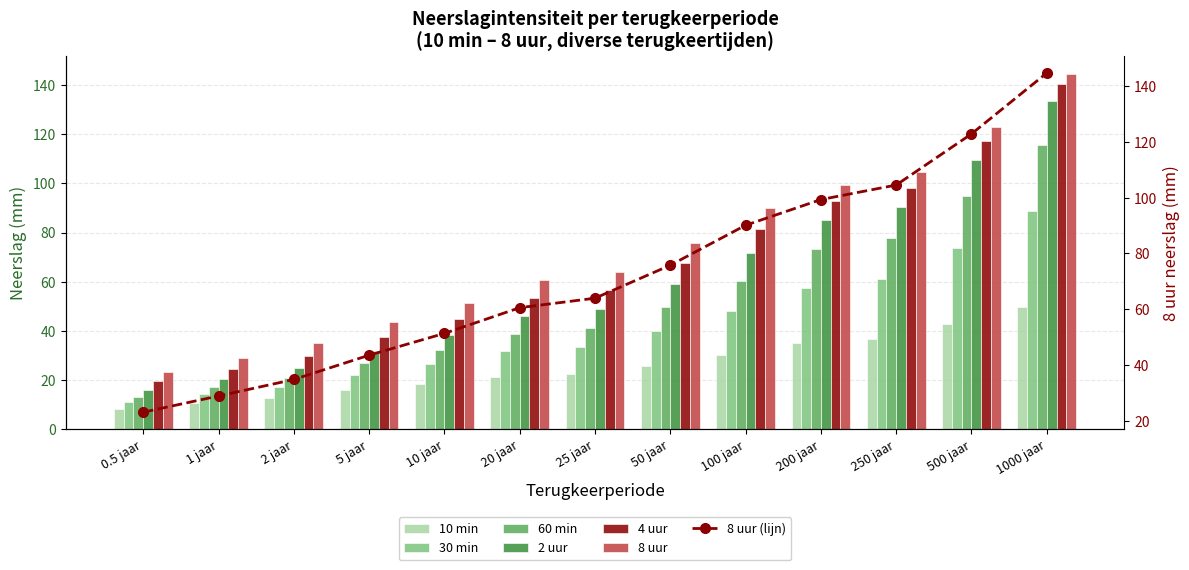

What is the difference between the highest and lowest values at 200 jaar?

64.4